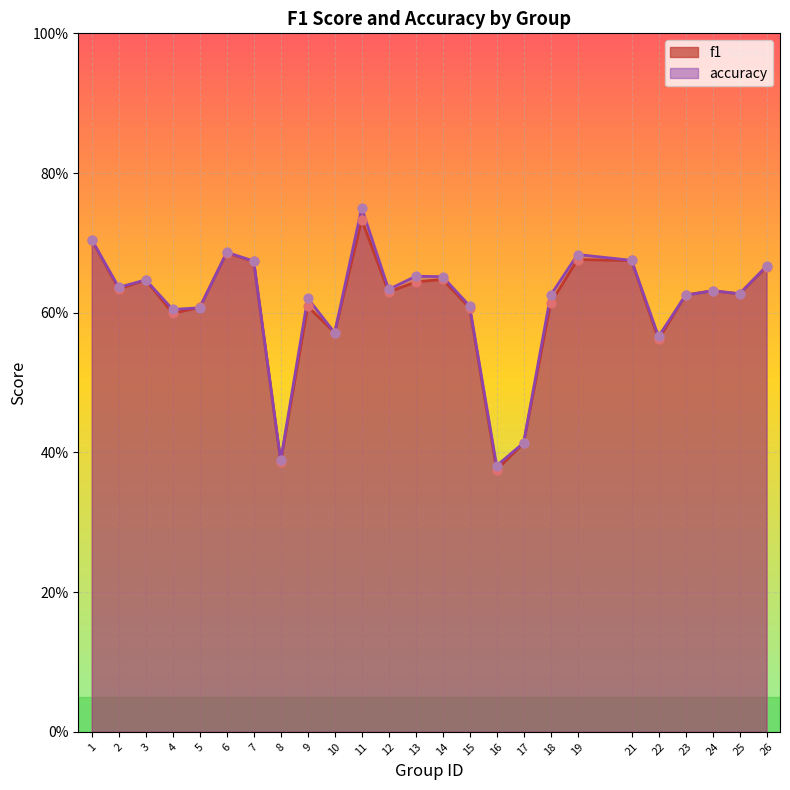

What are all the series names shown in the legend?

f1, accuracy